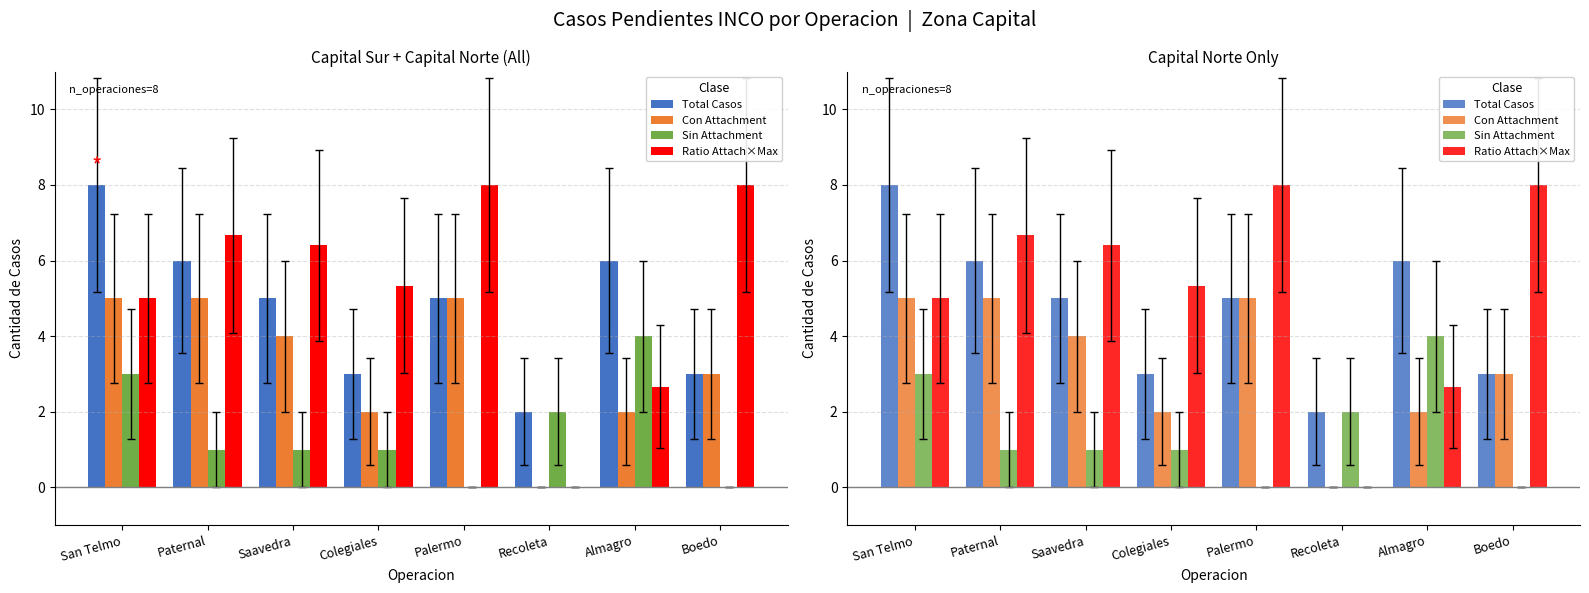

Reading left to right, transcribe all the data shown in this chart.

Total Casos: San Telmo=8.0	Paternal=6.0	Saavedra=5.0	Colegiales=3.0	Palermo=5.0	Recoleta=2.0	Almagro=6.0	Boedo=3.0
Con Attachment: San Telmo=5.0	Paternal=5.0	Saavedra=4.0	Colegiales=2.0	Palermo=5.0	Recoleta=0.0	Almagro=2.0	Boedo=3.0
Sin Attachment: San Telmo=3.0	Paternal=1.0	Saavedra=1.0	Colegiales=1.0	Palermo=0.0	Recoleta=2.0	Almagro=4.0	Boedo=0.0
Ratio Attach×Max: San Telmo=5.0	Paternal=6.7	Saavedra=6.4	Colegiales=5.3	Palermo=8.0	Recoleta=0.0	Almagro=2.7	Boedo=8.0